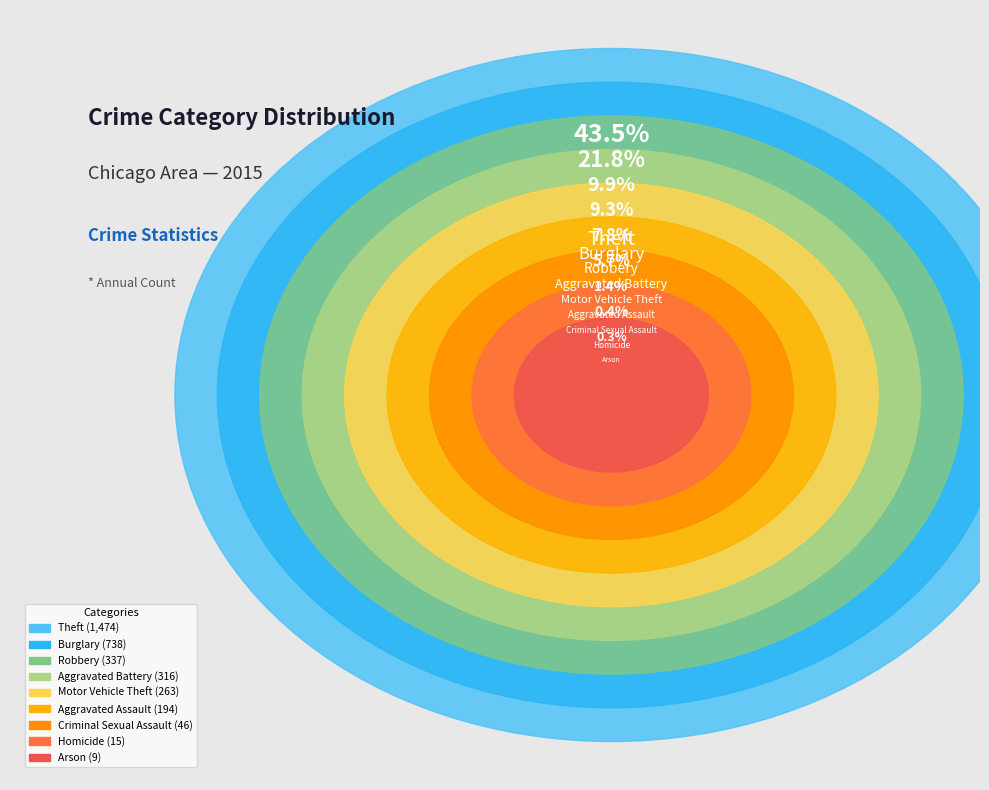

Which slice is the largest?

Theft